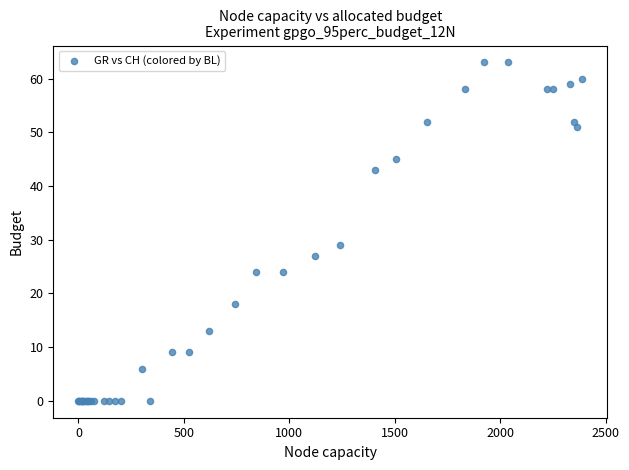

What Y value in the scatter plot is closest to 31?

29